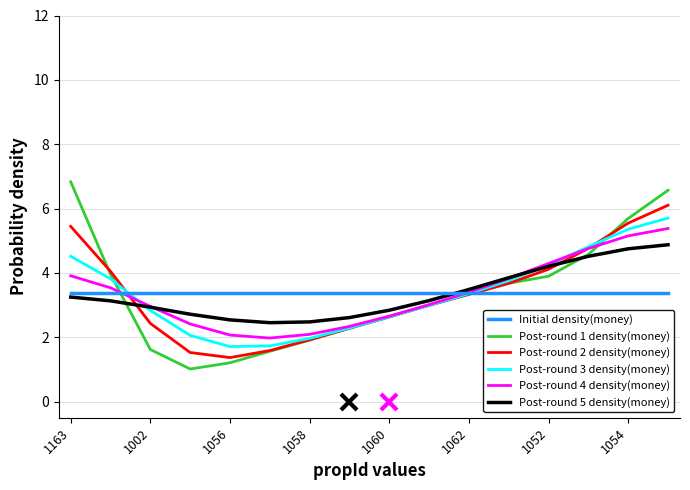

What is the maximum value for Post-round 4 density(money)?

5.4